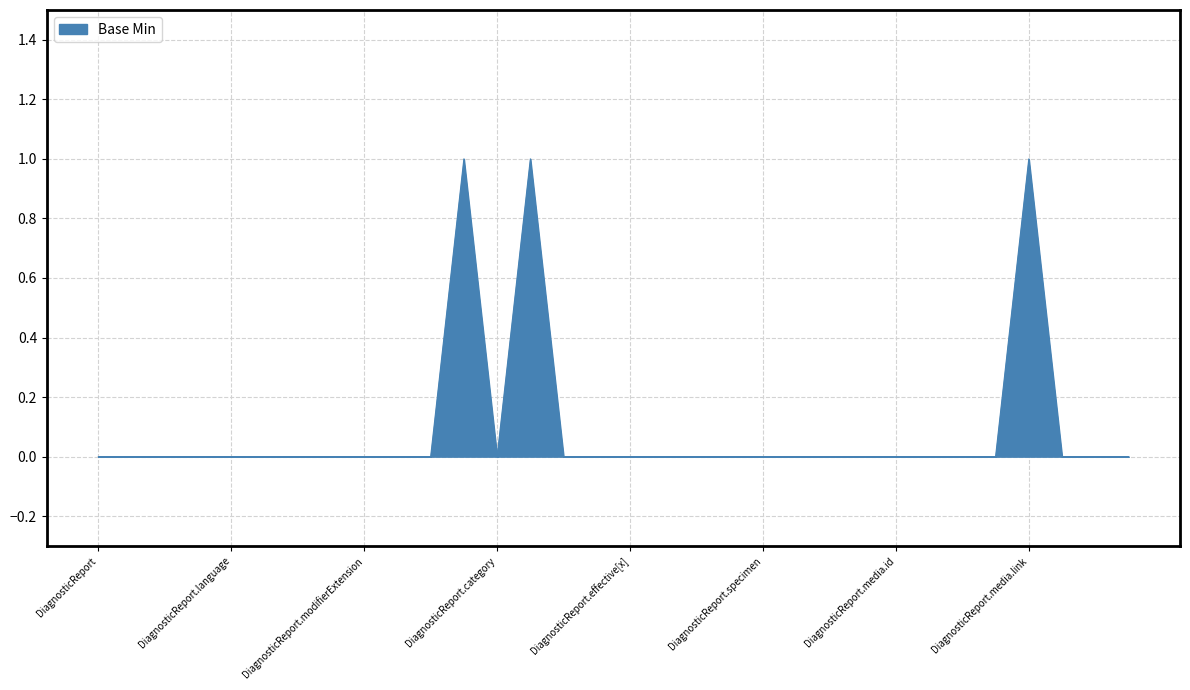

At which category does the chart reach its minimum across all series?

DiagnosticReport